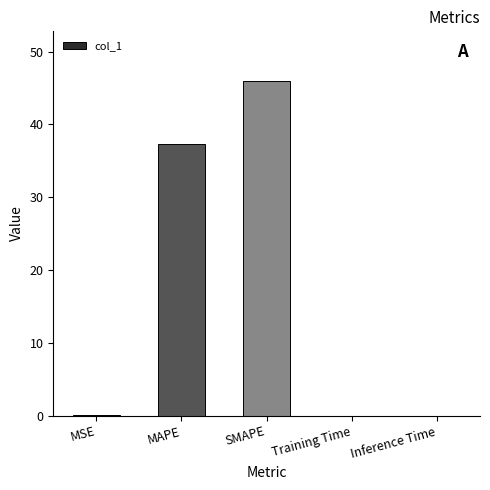

What is the difference between the values at SMAPE and Training Time?

45.9